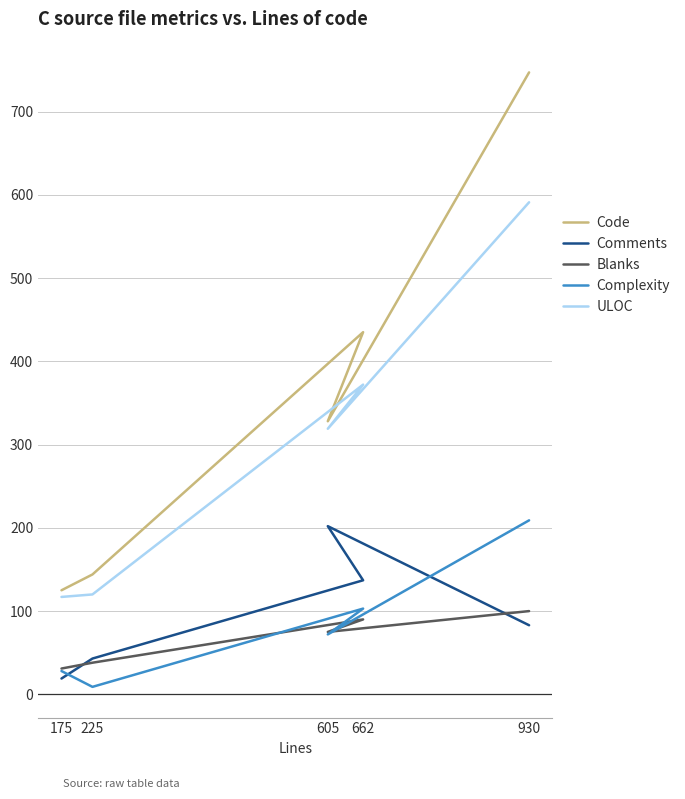

Is the value of Comments at 605 greater than the value of Blanks at 662?

Yes